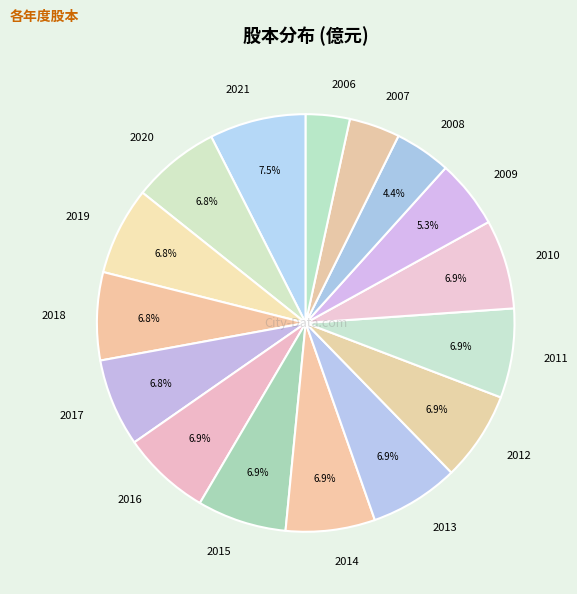

Is there any slice that represents more than half of the pie?

No